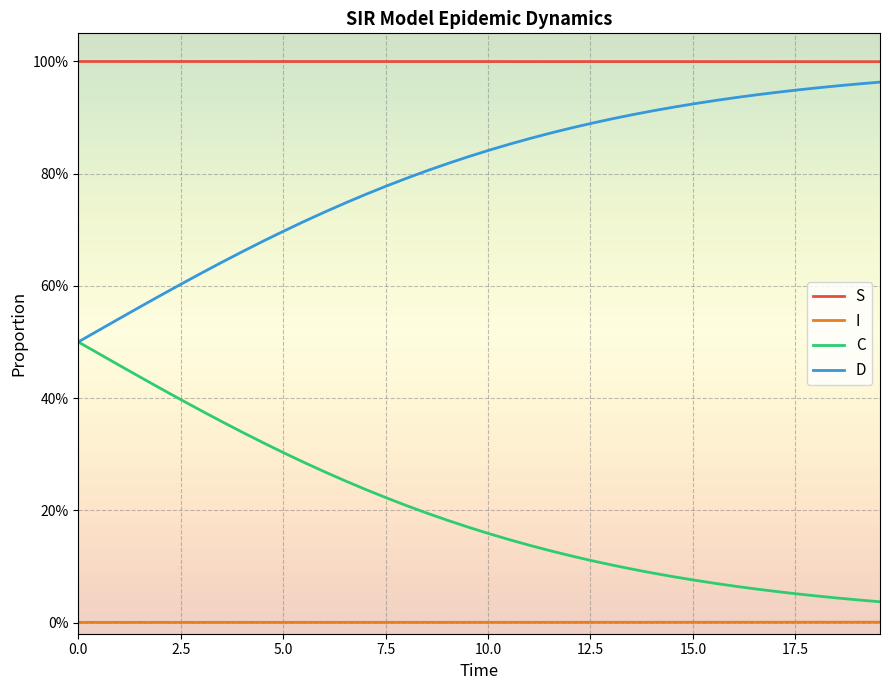

What is the greatest value displayed?

1.0